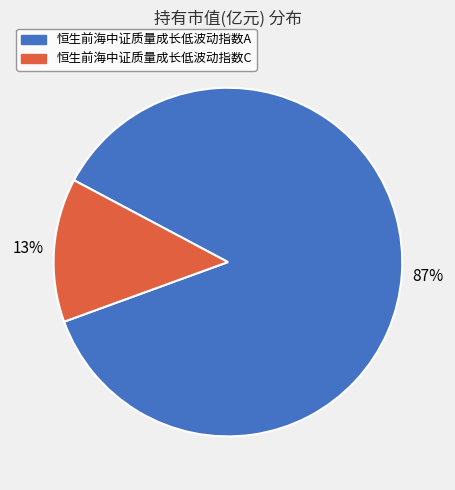

Is it true that 恒生前海中证质量成长低波动指数C is 20% of the pie?

False